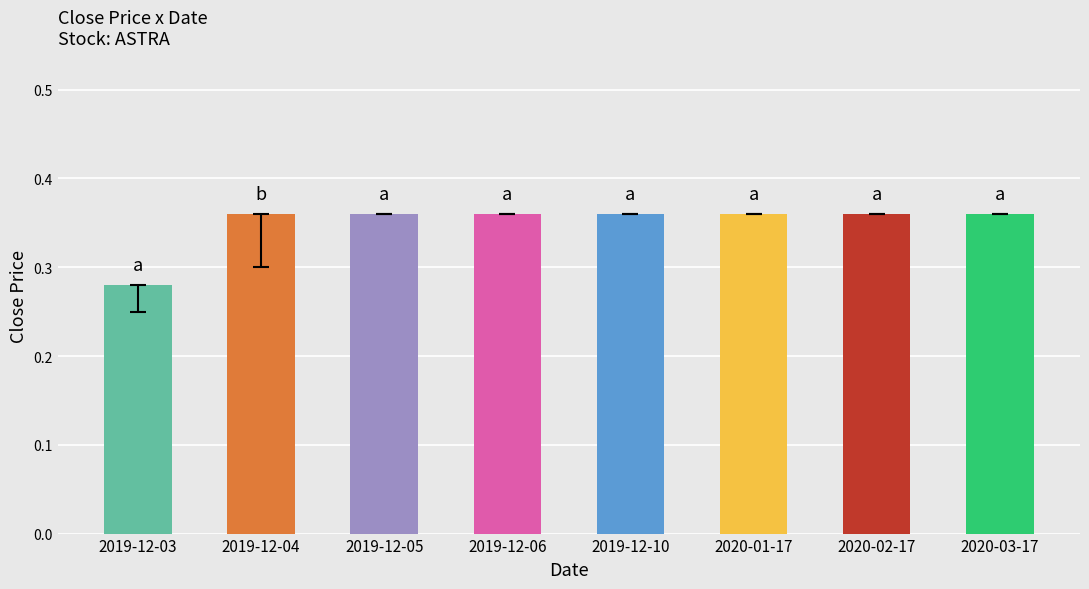

Count the number of data series in this chart.

1